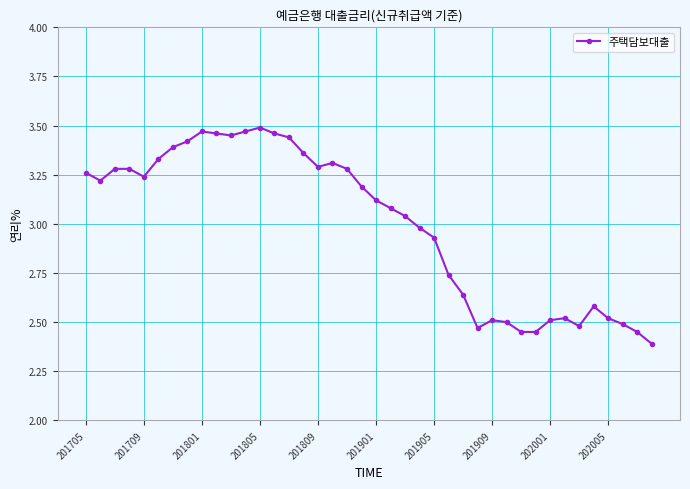

What is the difference between the second highest and minimum values?

1.1